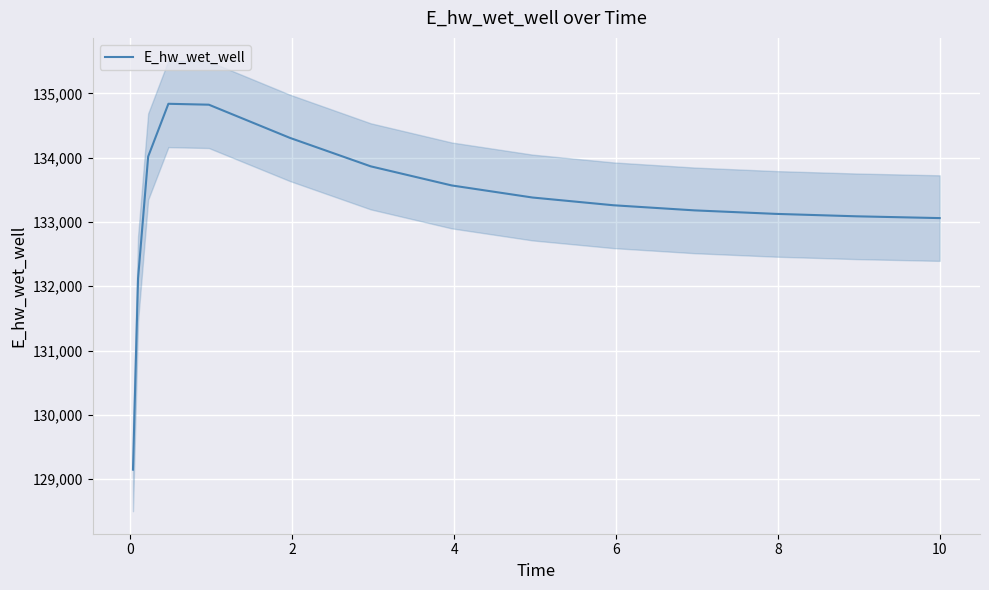

True or false: there are more than 0 points higher than both neighbors.

True